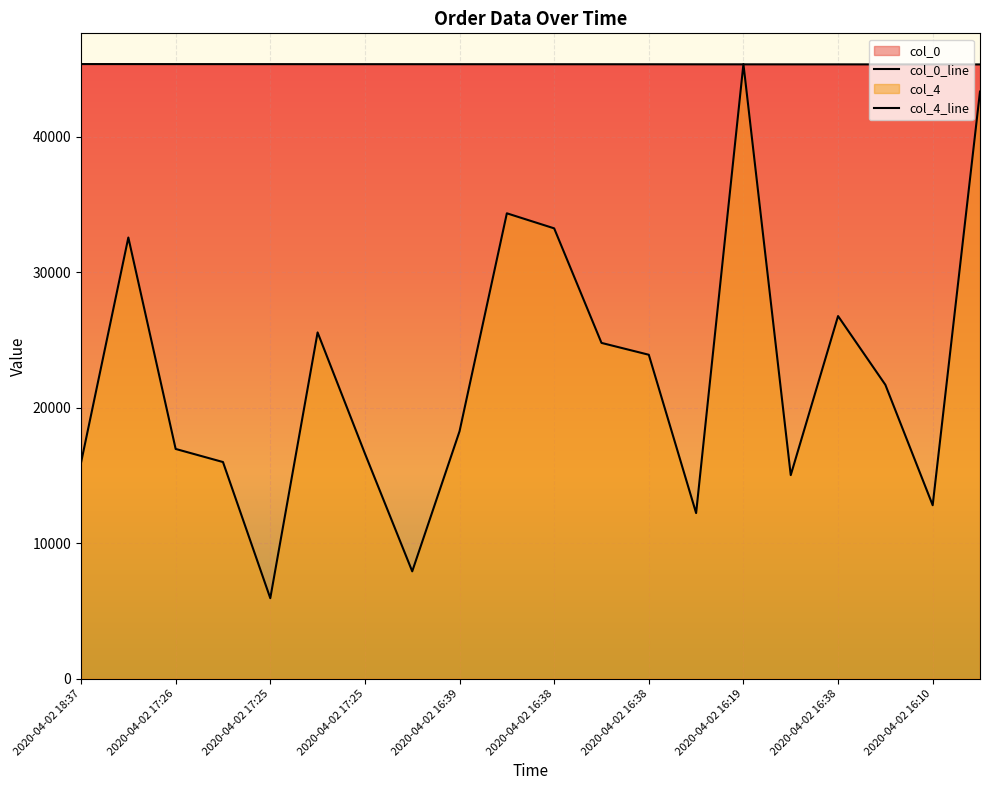

The value of col_4 at 2020-04-02 16:19 is 21700.2. True or false?

True